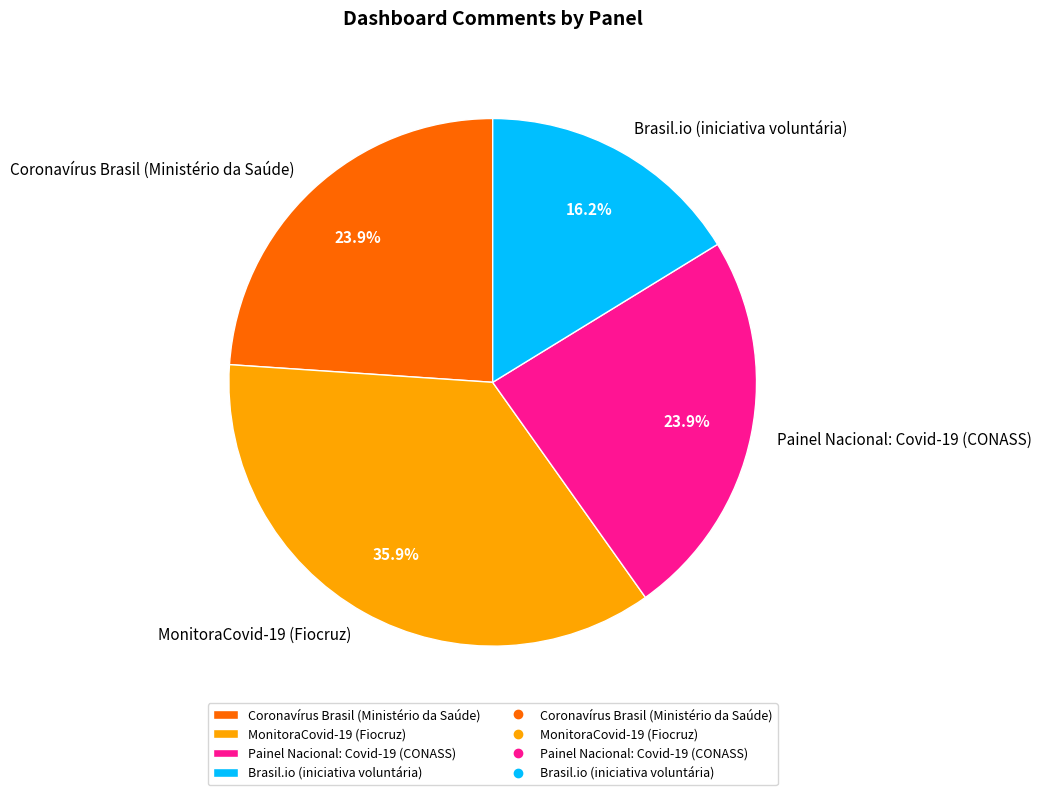

Is Brasil.io (iniciativa voluntária) the majority of the pie?

No